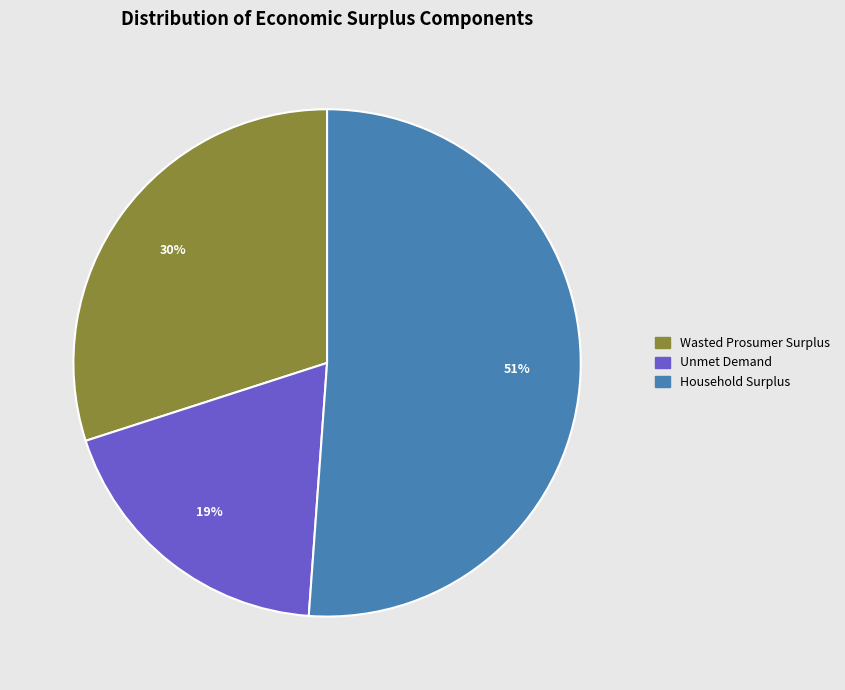

Is there any slice that represents more than half of the pie?

Yes